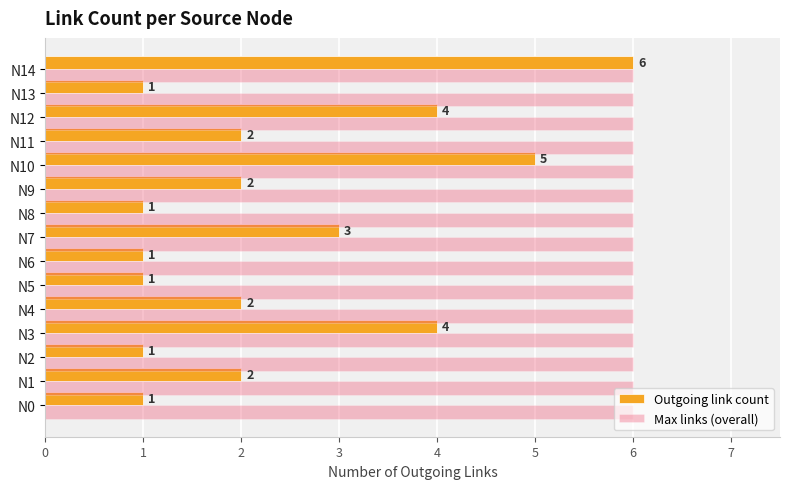

Which series changed the most between N11 and N14?

Outgoing link count